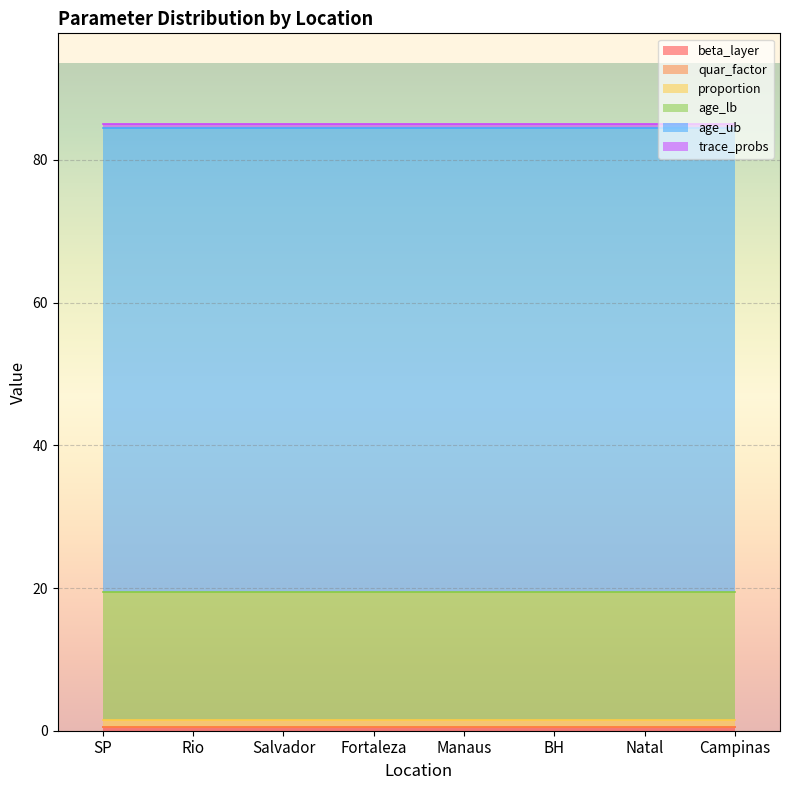

Which category has the lowest value in the age_ub series?

SP